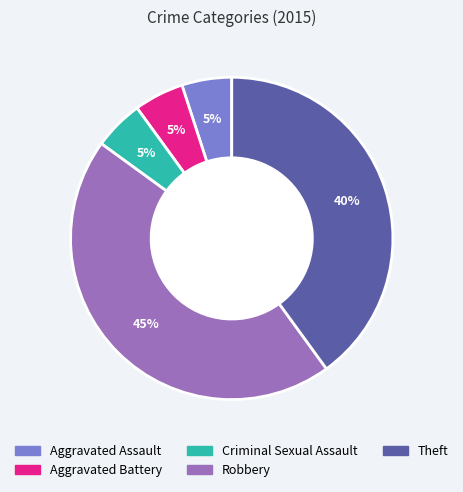

What is the ratio of the value at Robbery to the value at Aggravated Battery?

9.0